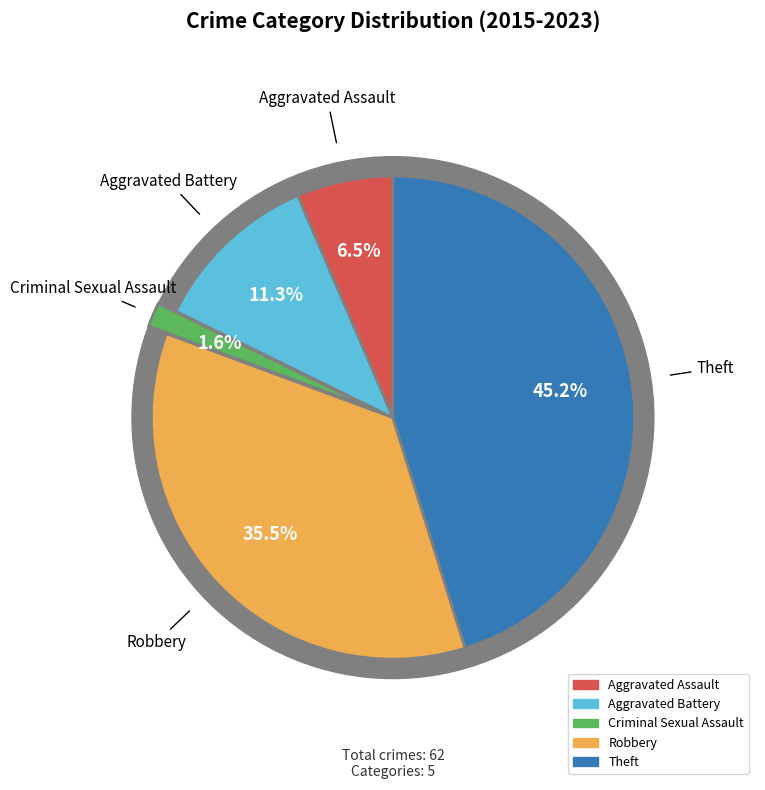

Between Criminal Sexual Assault and Theft, which is larger?

Theft